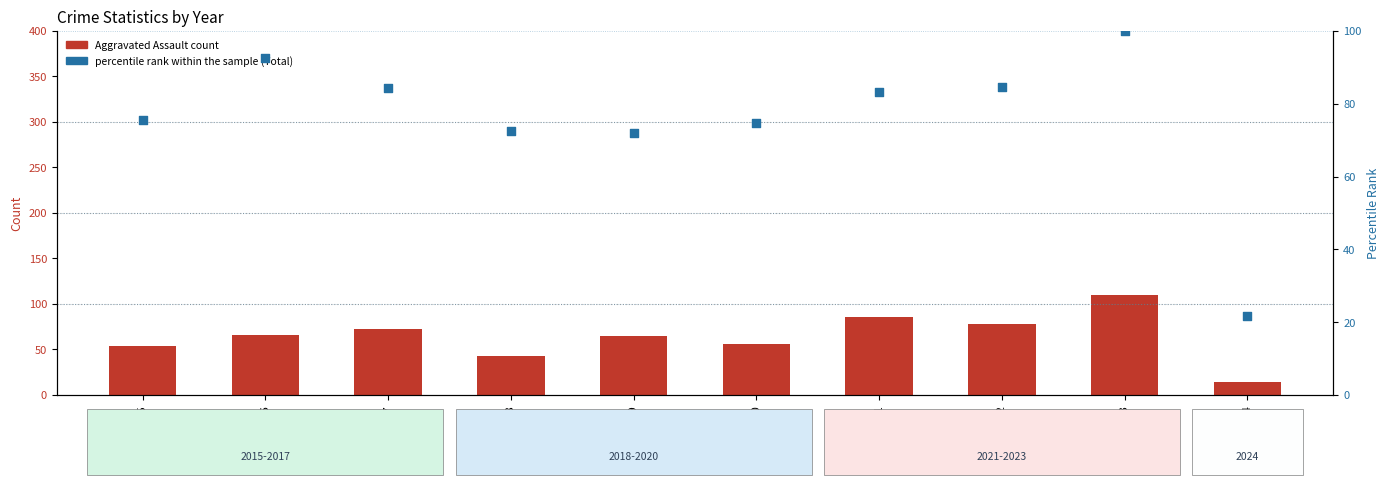

Which series has the largest total across all categories?

percentile rank within the sample